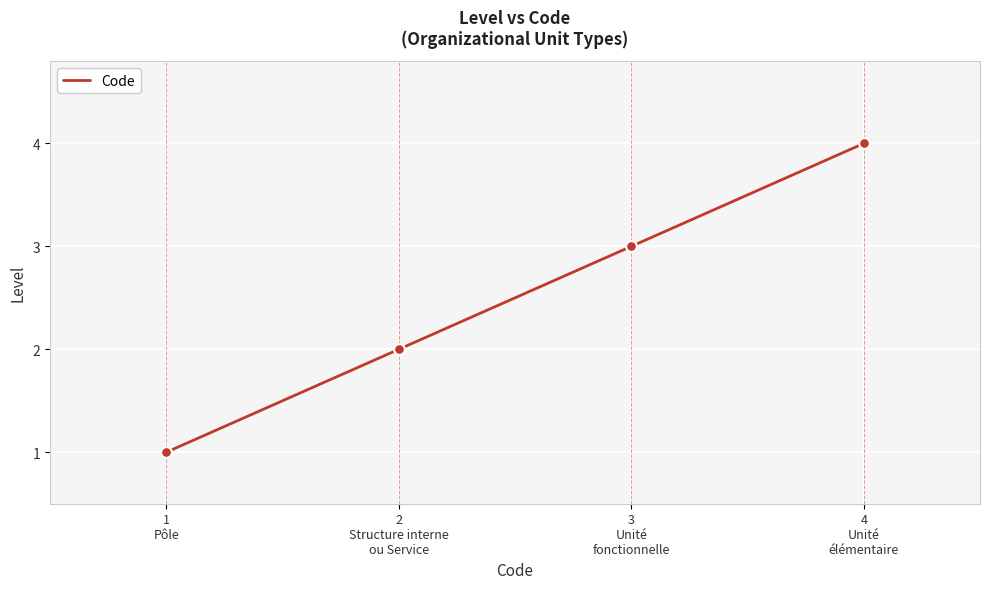

What is the change in value from 1
Pôle to 3
Unité
fonctionnelle?

+2